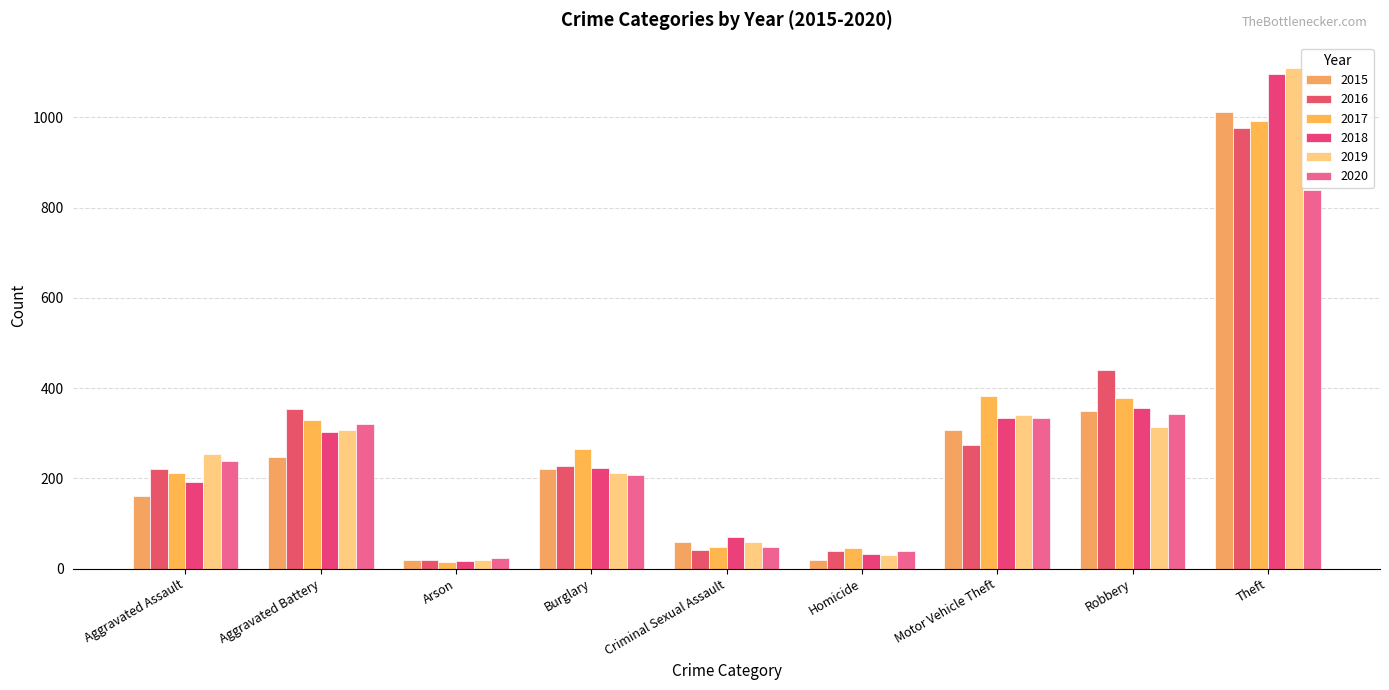

What is the highest value of the 2018 series?

1096